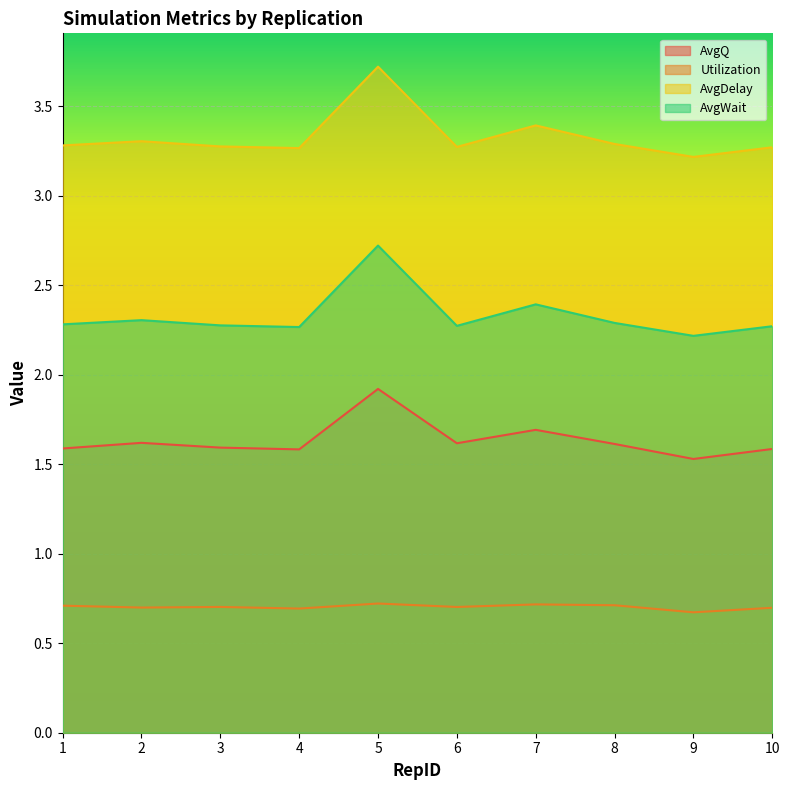

Is it true that AvgWait equals 2.3 at 8?

True